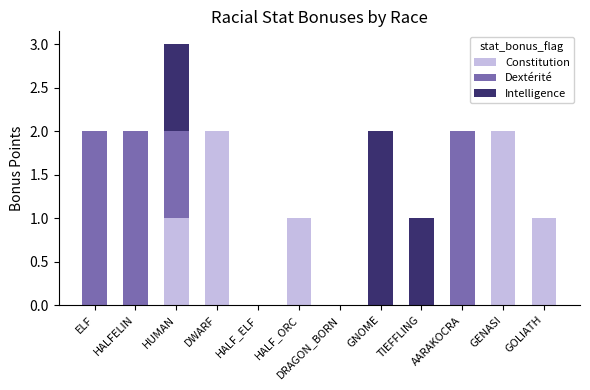

At which category is the sum across all series the highest?

HUMAN